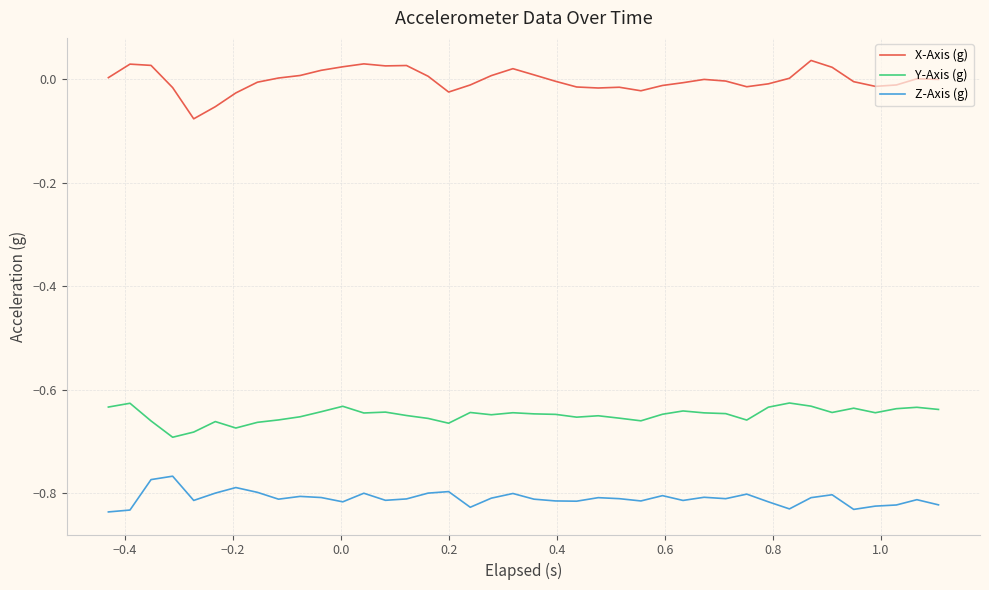

Which series has the largest range (max minus min)?

X-Axis (g)